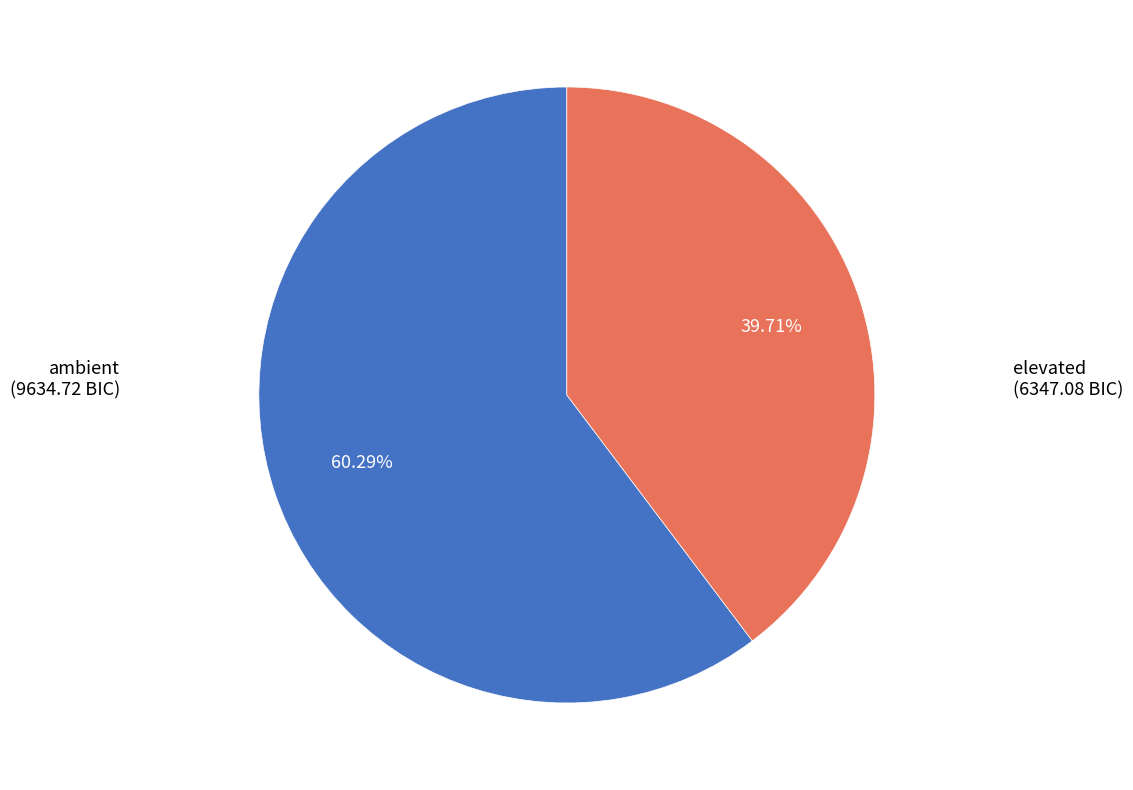

Which slice is the largest?

ambient